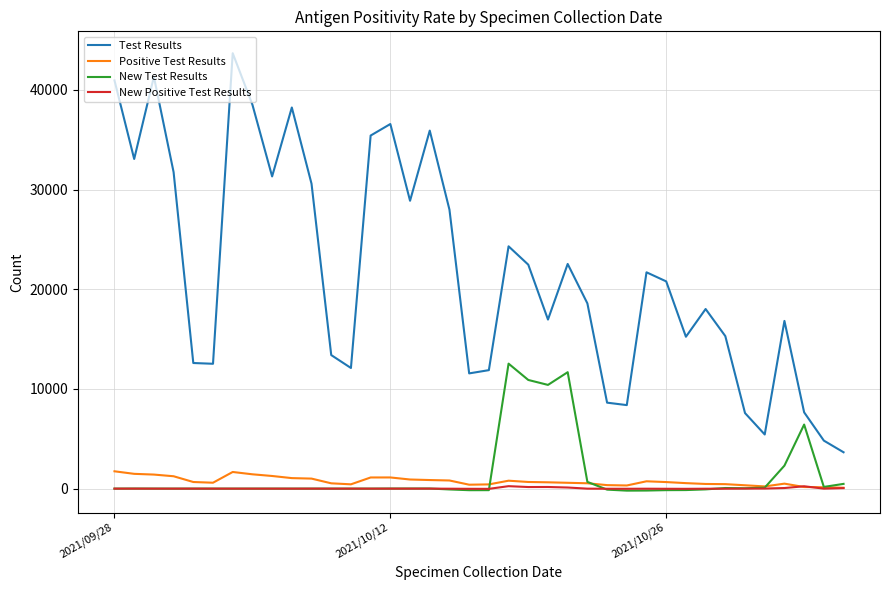

What is the minimum value for New Positive Test Results?

-22